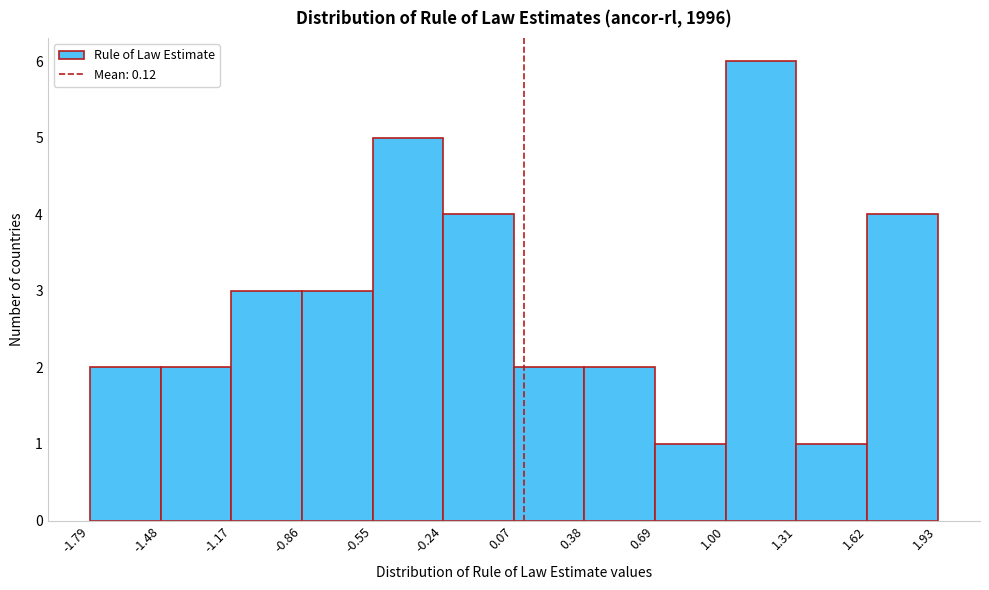

Which range on the x-axis has the tallest bar?

1.00 to 1.31